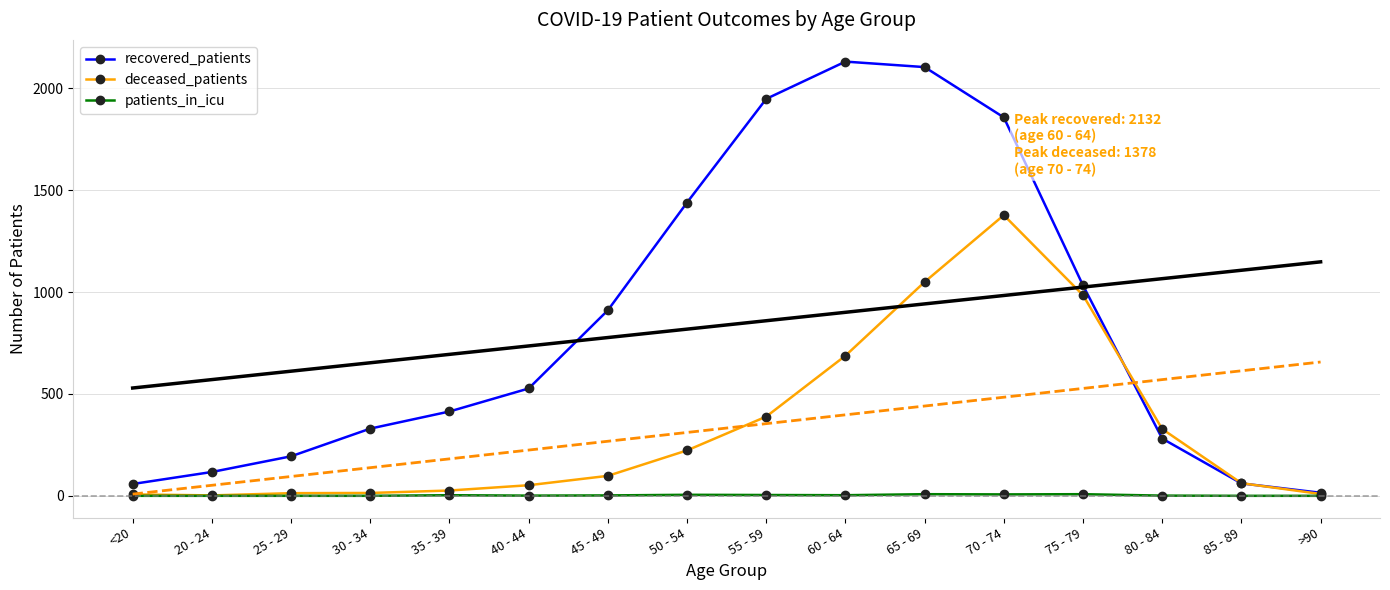

Rank the categories by patients_in_icu value from lowest to highest.

<20, 20 - 24, 25 - 29, 30 - 34, 85 - 89, >90, 40 - 44, 80 - 84, 45 - 49, 35 - 39, 60 - 64, 55 - 59, 50 - 54, 70 - 74, 65 - 69, 75 - 79